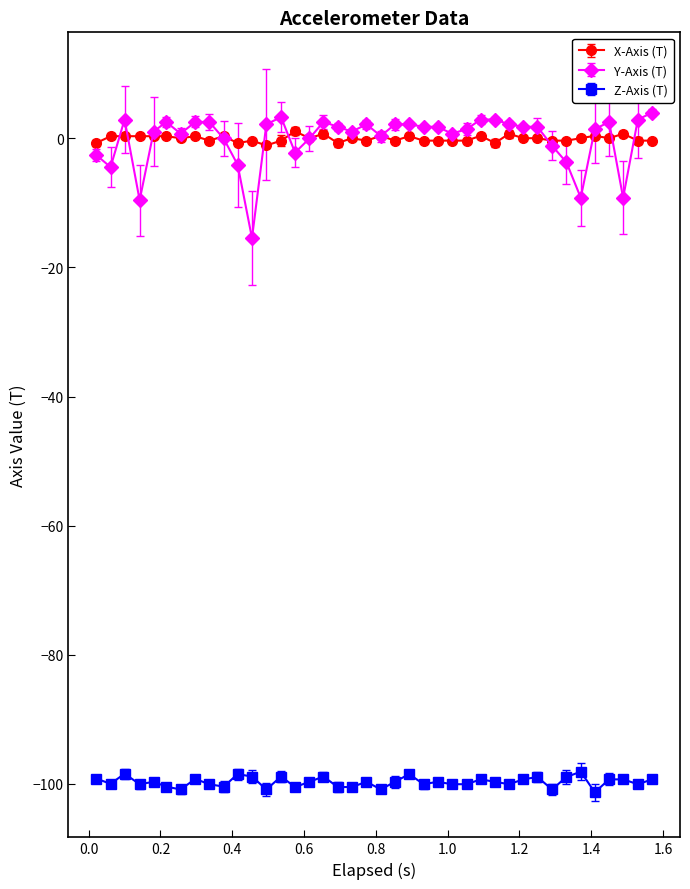

Which series has the widest spread of values?

Y-Axis (T)